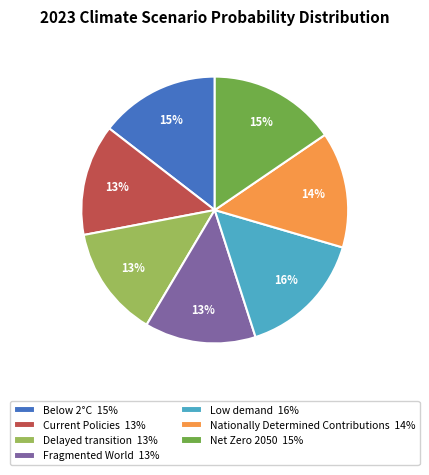

To the nearest percent, what is the difference between the Current Policies 13% and Net Zero 2050 15% slice percentages?

2%